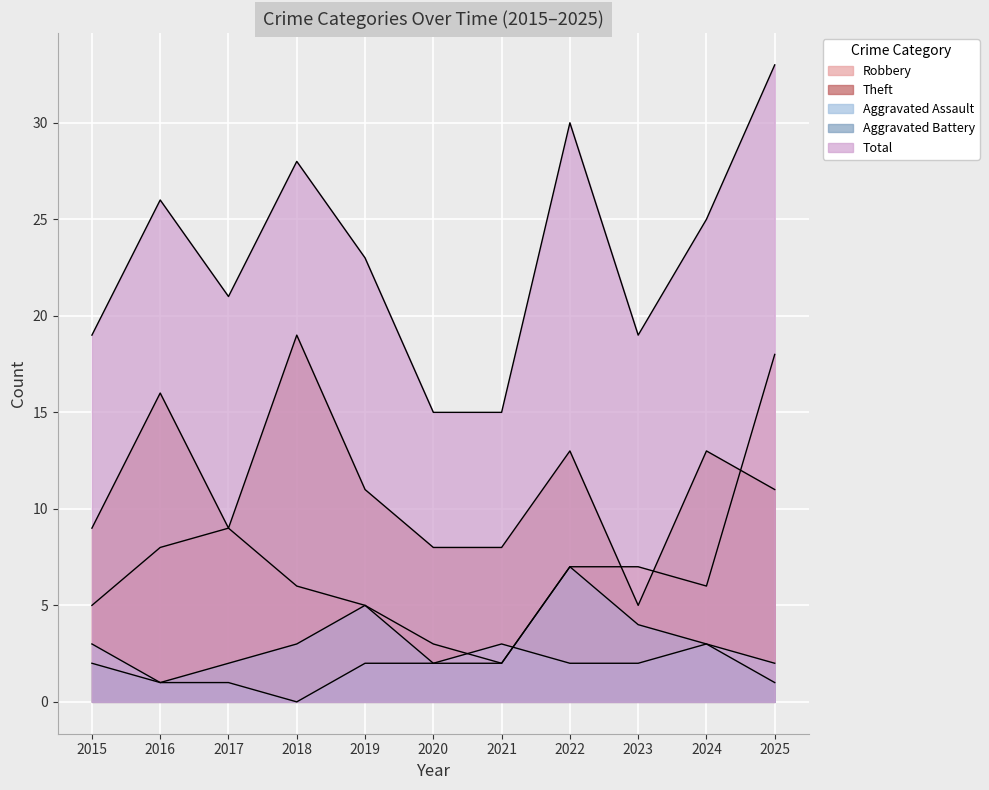

Is it true that Total equals 30 at 2022?

True